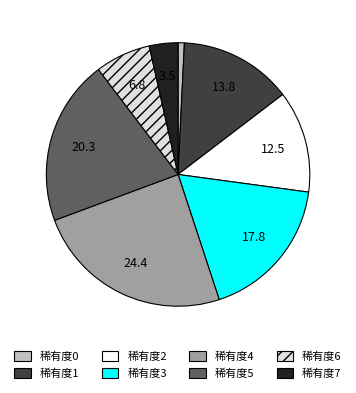

Combined, do 稀有度6 and 稀有度4 account for over 50%?

No